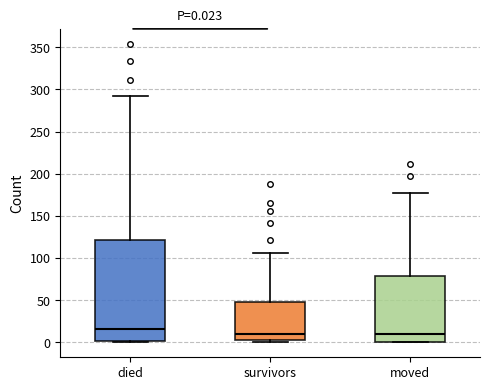

Which box is the tallest, from its lower edge to its upper edge?

died